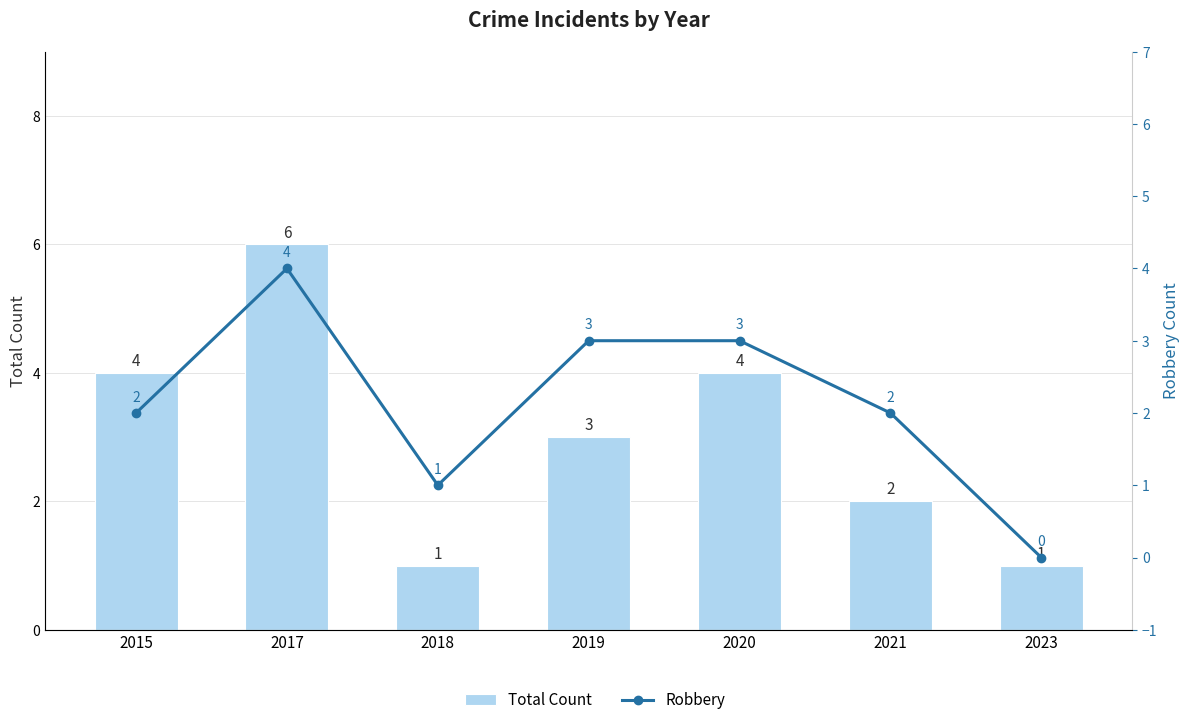

The Total Count series shows 1 at 2023. True or false?

False